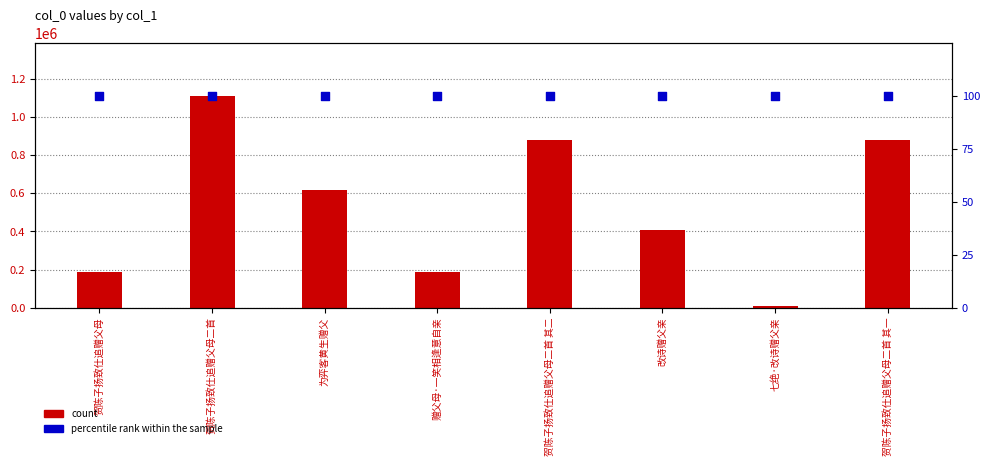

Which series contains the lowest Y value?

percentile rank within the sample